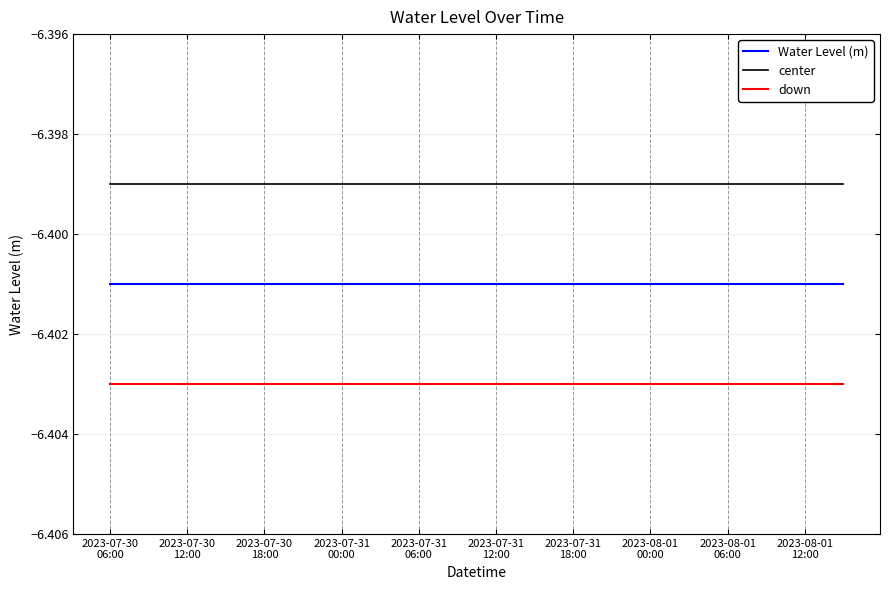

True or false: down and center intersect in this chart.

False